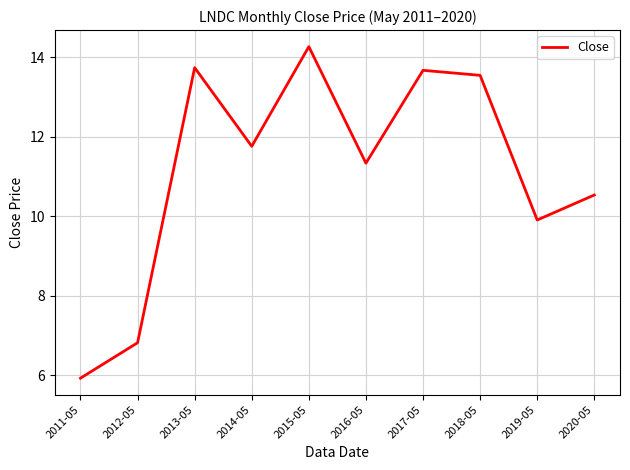

Which has a higher value, 2018-05 or 2013-05?

2013-05